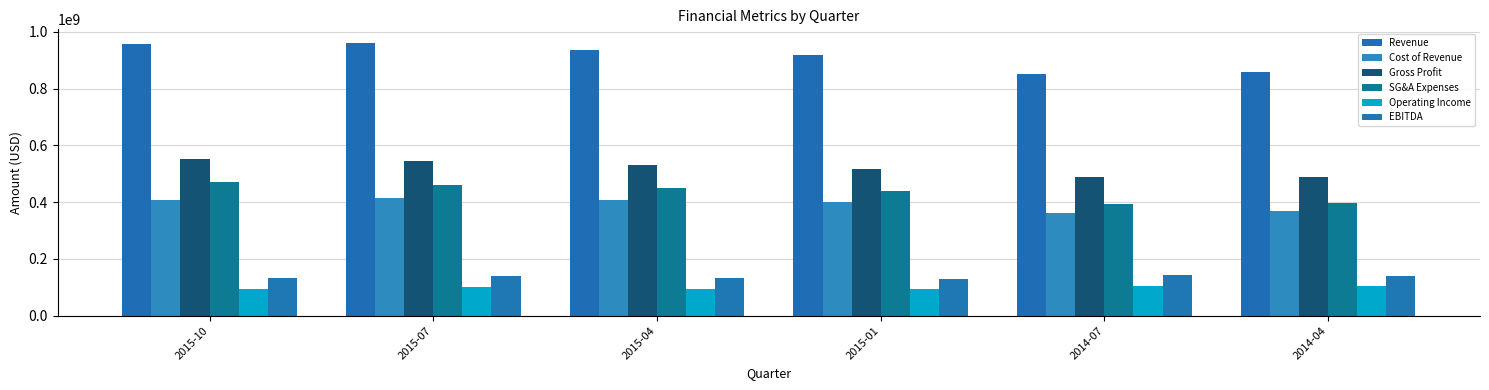

What is the lowest value of the Gross Profit series?

487199100